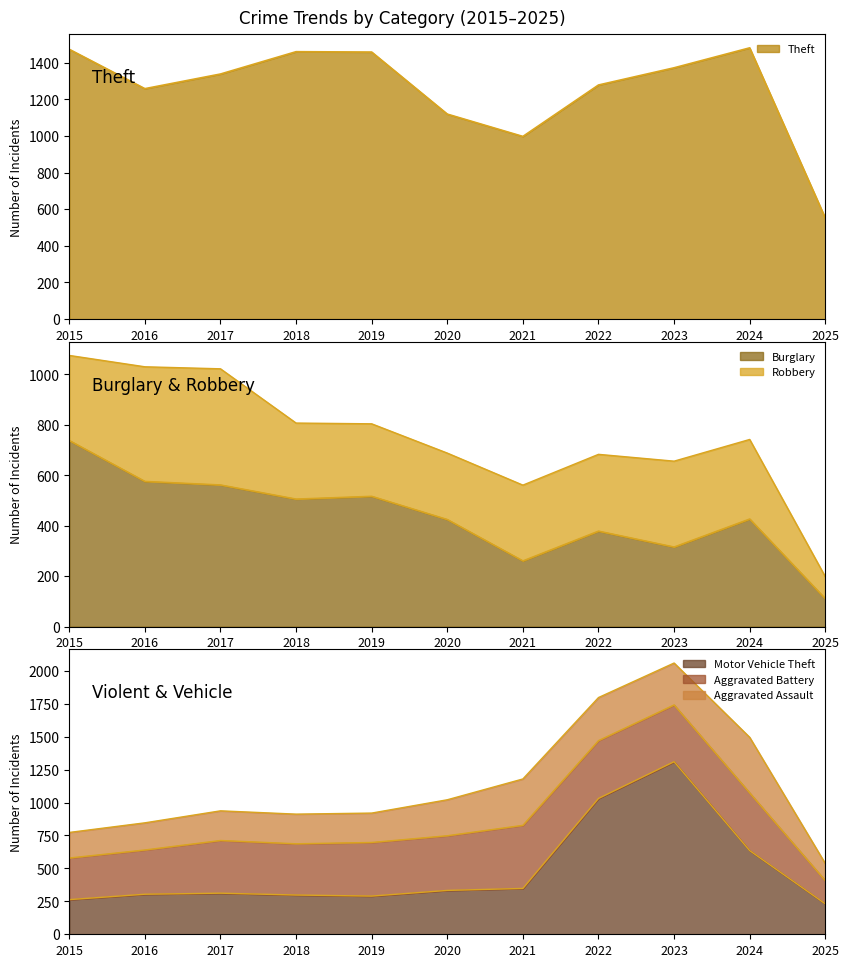

What is the difference between the maximum and second lowest values in the Aggravated Battery (line) series?

1162